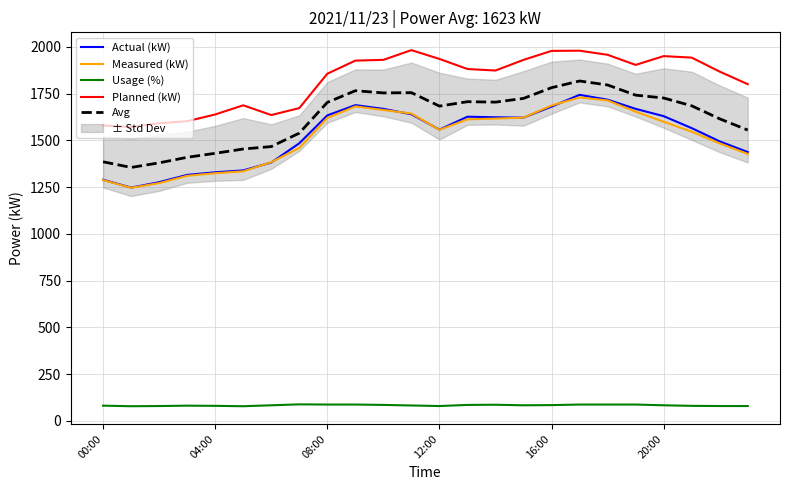

Count the Usage (%) values in the range 81 to 88.

17